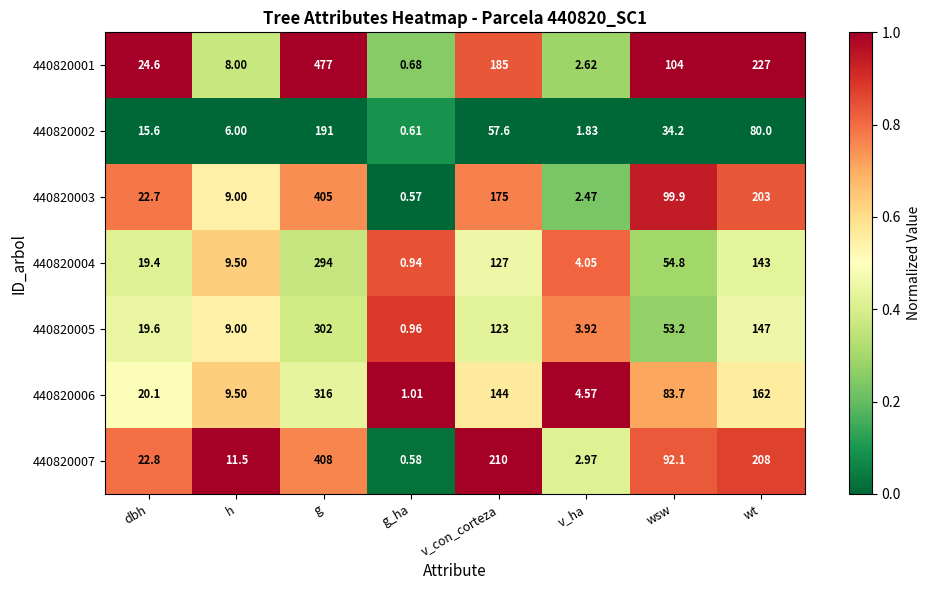

At which label does 440820005 reach its peak?

g